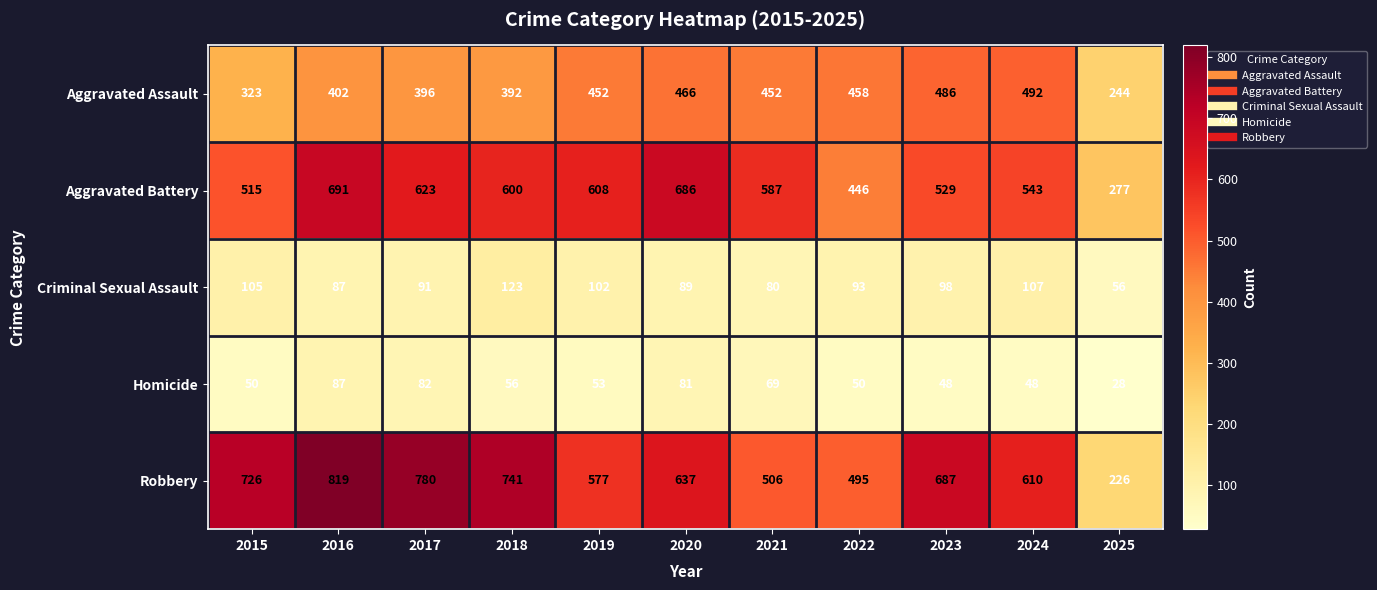

Is it true that Aggravated Assault equals 294 at 2024?

False